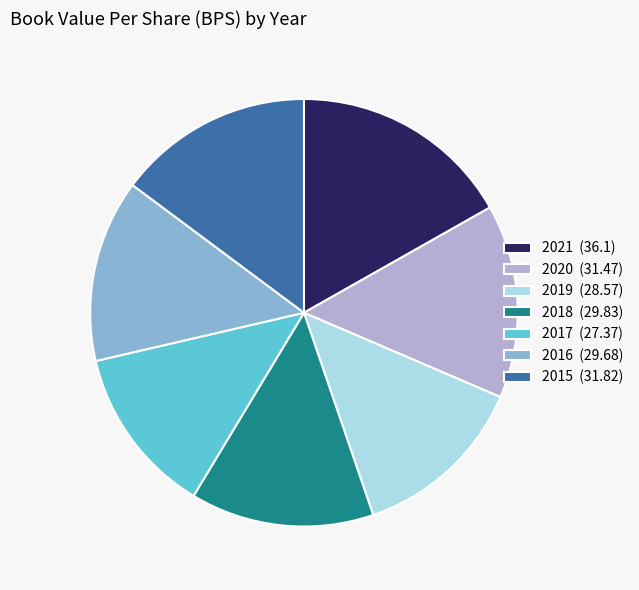

Does 2019 (28.57) account for over 50% of the chart?

No